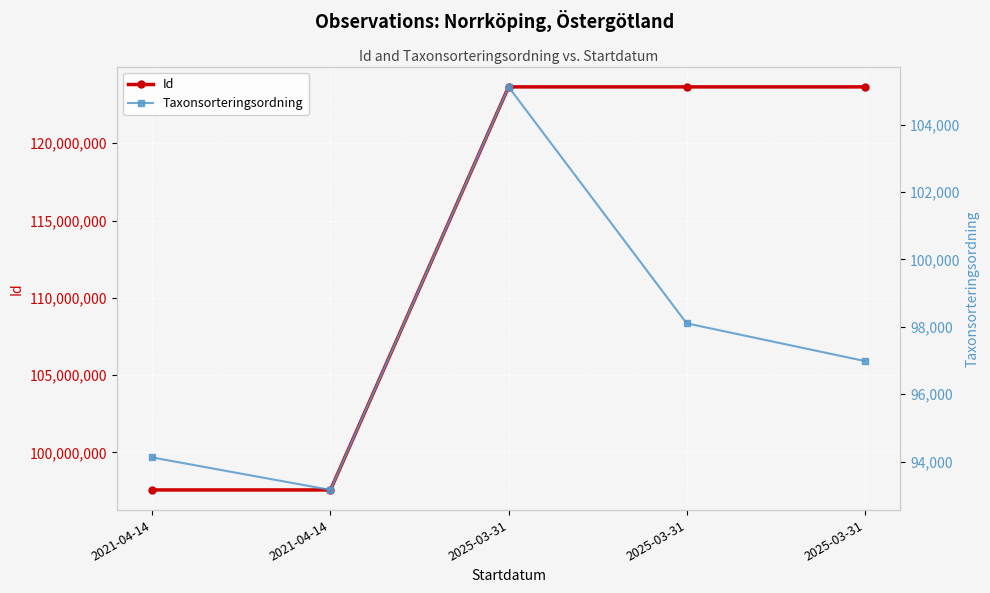

What is the difference between the Id values at 2025-03-31 and 2021-04-14?

26078925